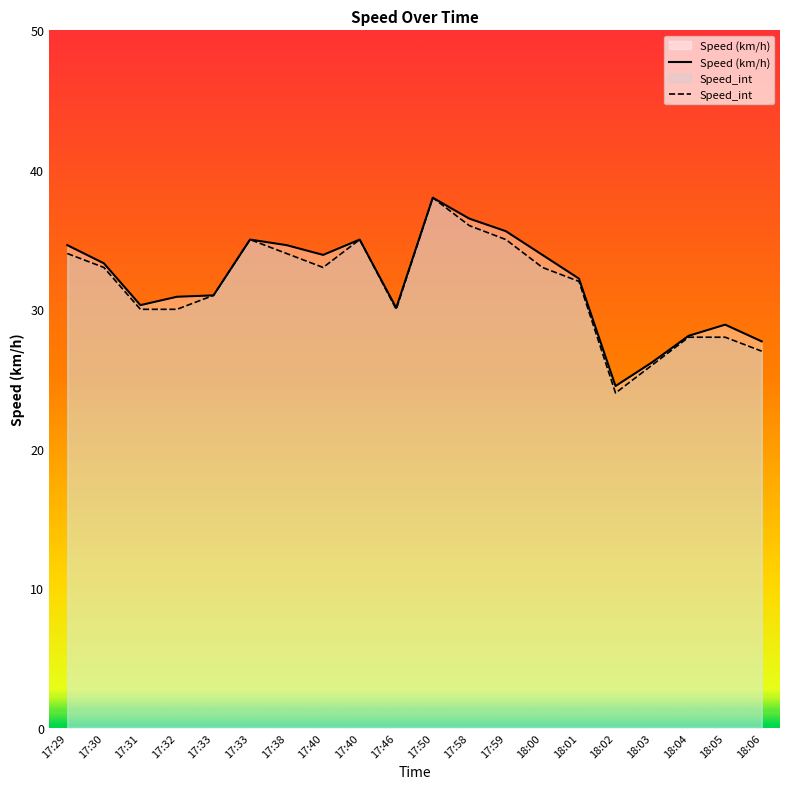

What are all the series names shown in the legend?

Speed (km/h), Speed_int